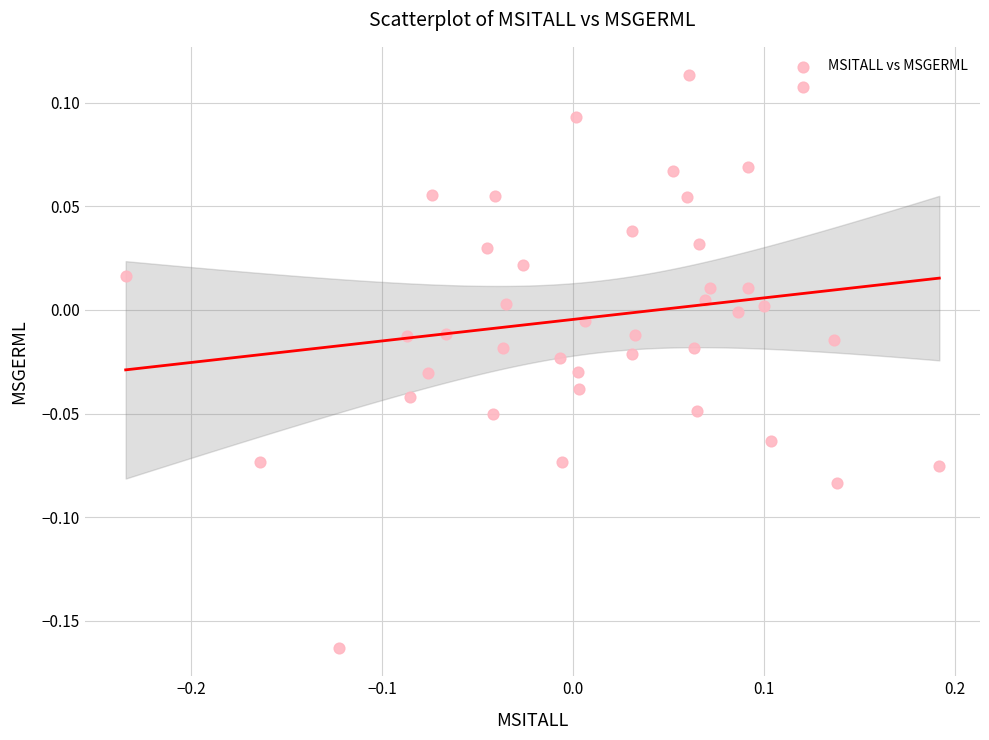

What is the range of Y values (max minus min)?

0.3